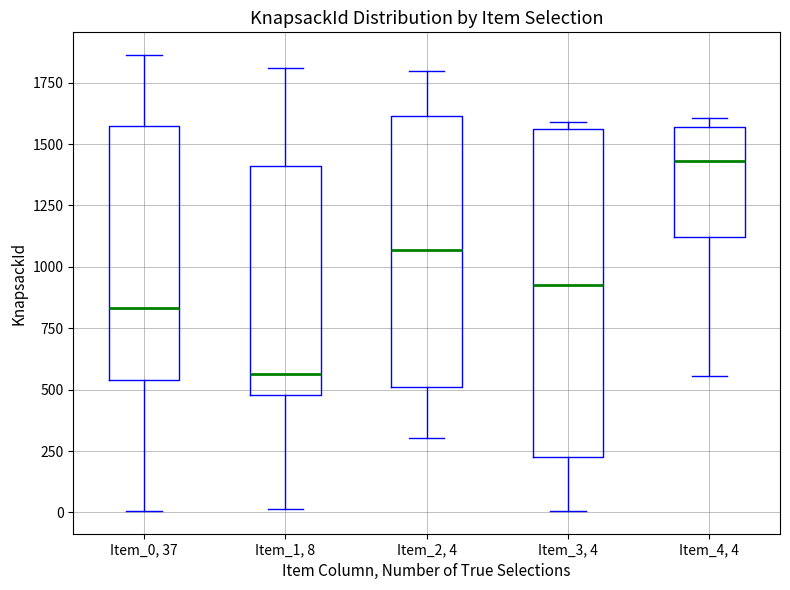

Which box is the tallest, from its lower edge to its upper edge?

Item_3, 4